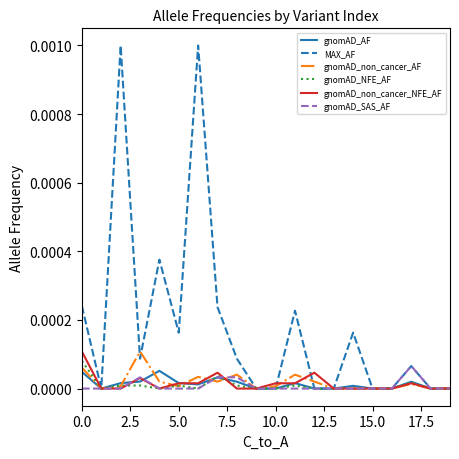

Which series has the largest range (max minus min)?

MAX_AF